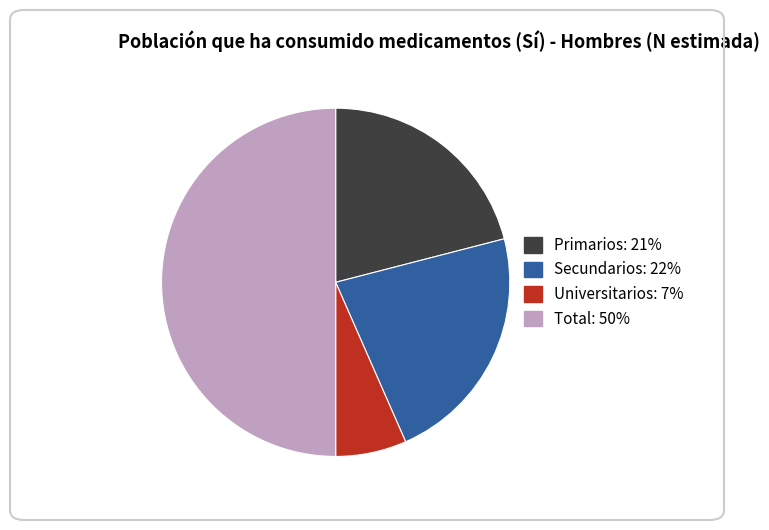

Which slice is the largest?

Total